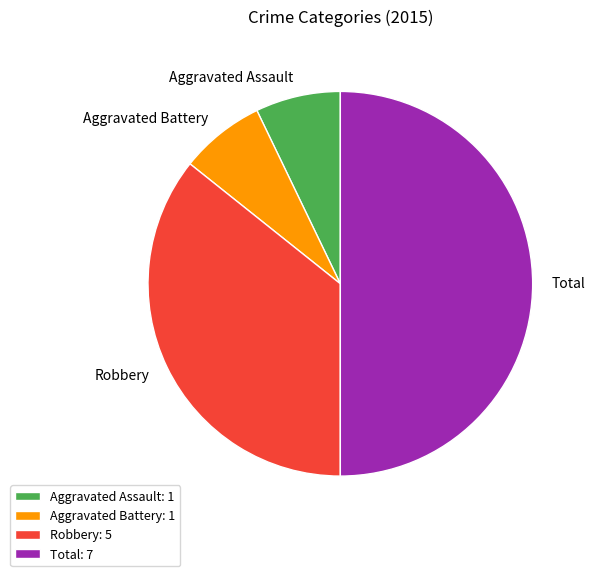

Which has a higher value, Robbery or Aggravated Battery?

Robbery